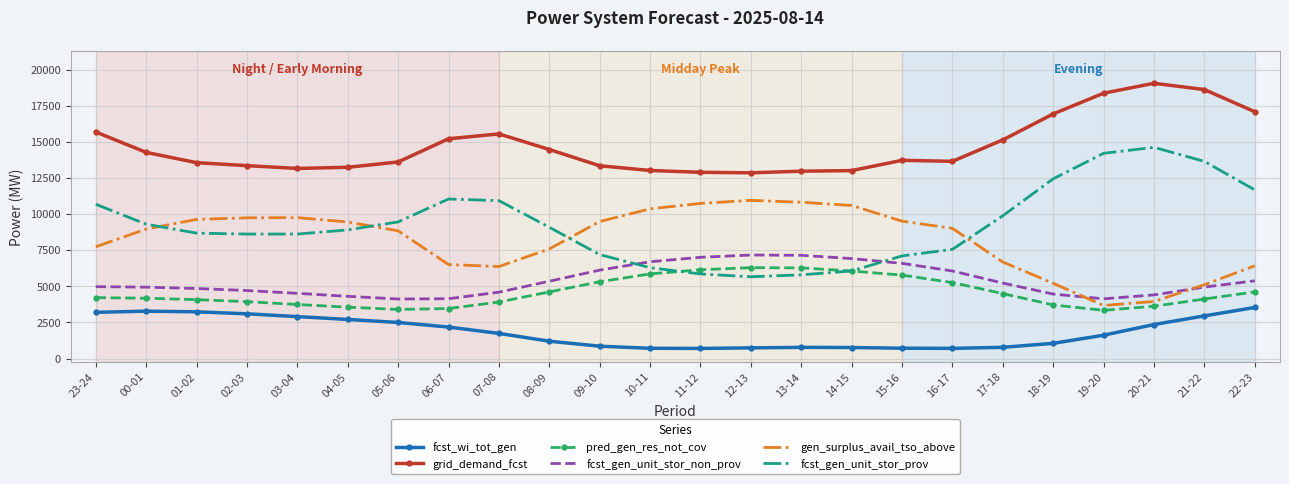

Is the value of grid_demand_fcst at 17-18 greater than the value of fcst_gen_unit_stor_non_prov at 22-23?

Yes